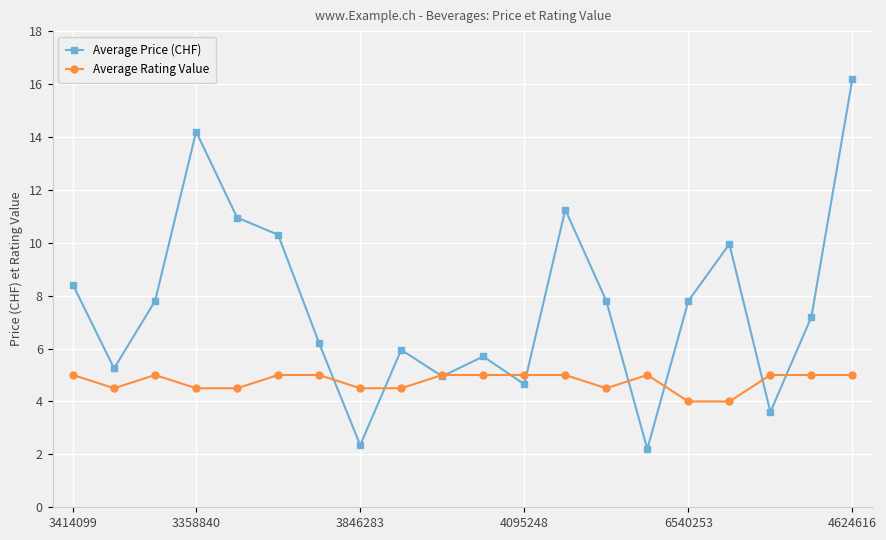

Rank the series by their maximum value, from lowest to highest.

Average Rating Value, Average Price (CHF)